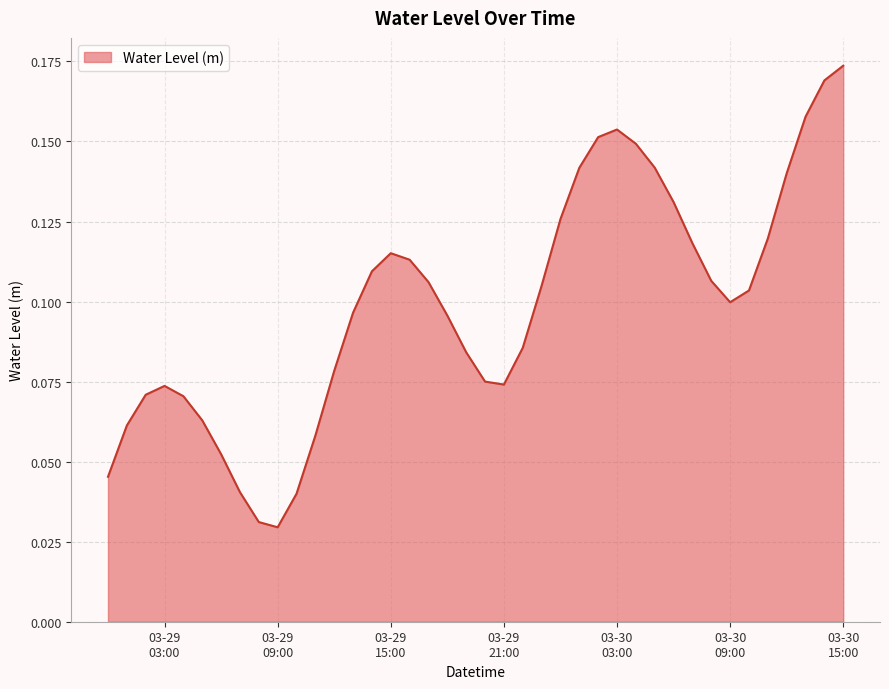

Count the number of categories in the chart.

40